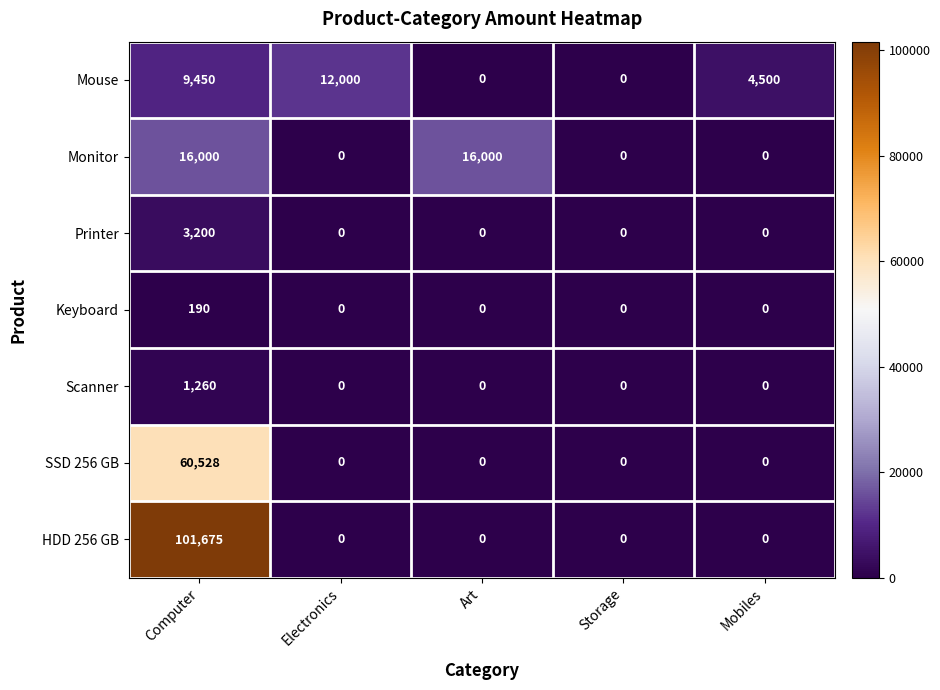

What is the average value of the HDD 256 GB series?

20335